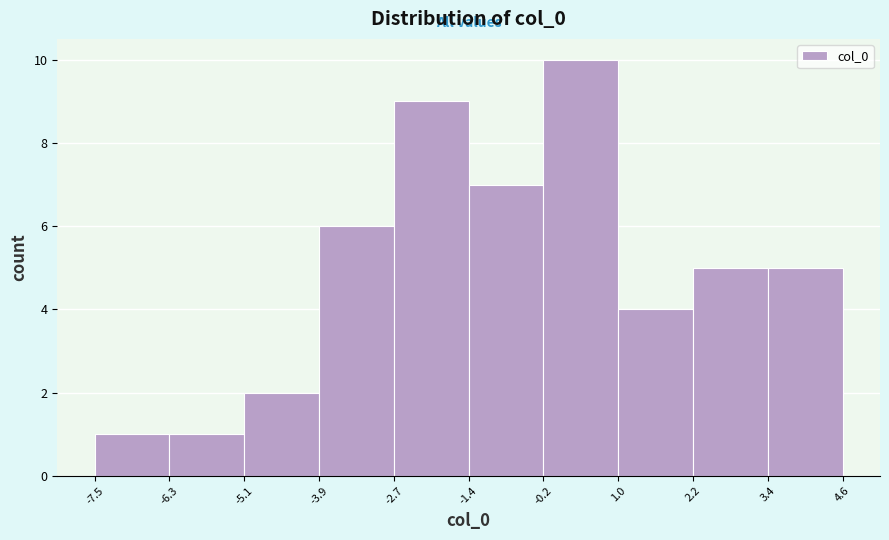

What is the height of the bar covering -2.7 to -1.4 on the x-axis? The values are not printed on the chart, so give them approximately, as read against the axis.

9